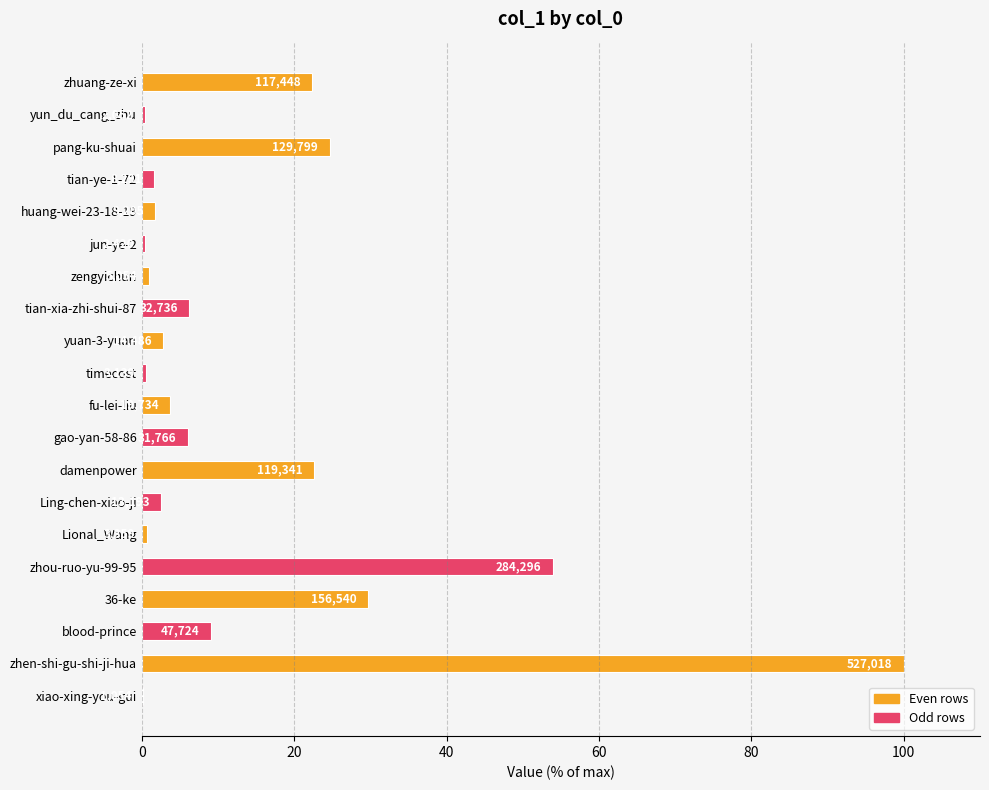

What is the minimum value shown in the chart?

0.2